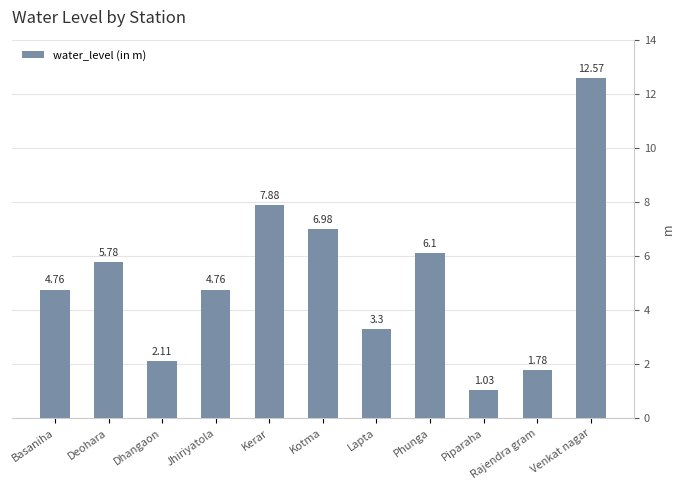

What is the difference between the values at Lapta and Dhangaon?

1.2